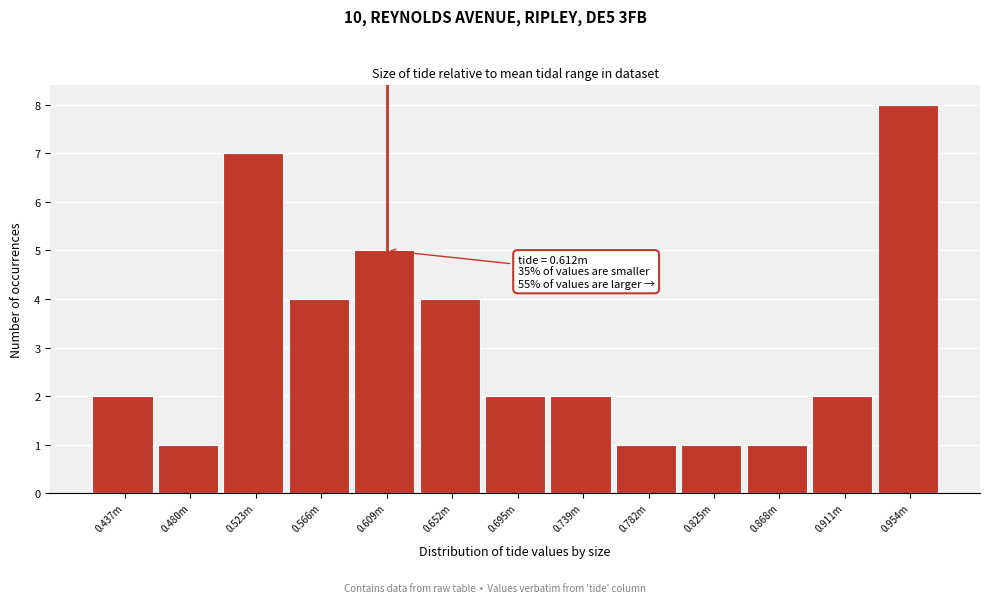

Reading right to left, what are all the values shown in this chart?

8	2	1	1	1	2	2	4	5	4	7	1	2